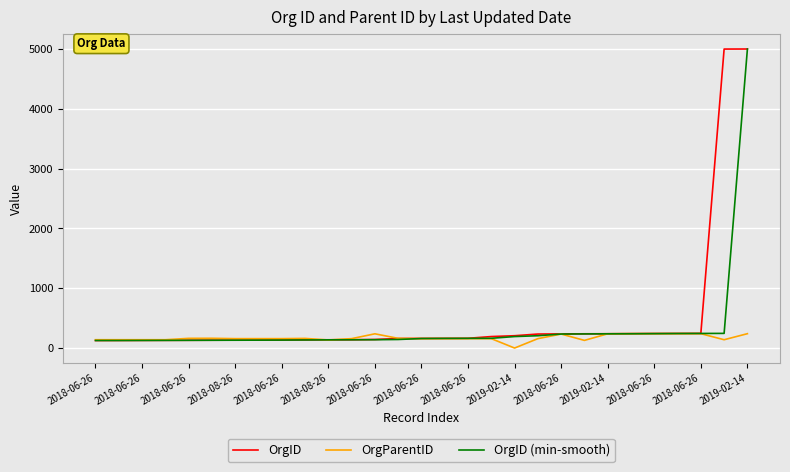

What is the maximum value for OrgID?

5001